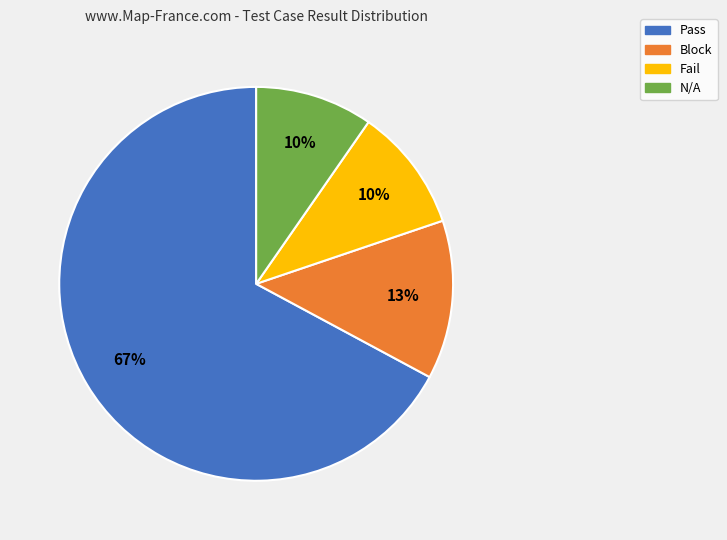

Which category accounts for the majority?

Pass